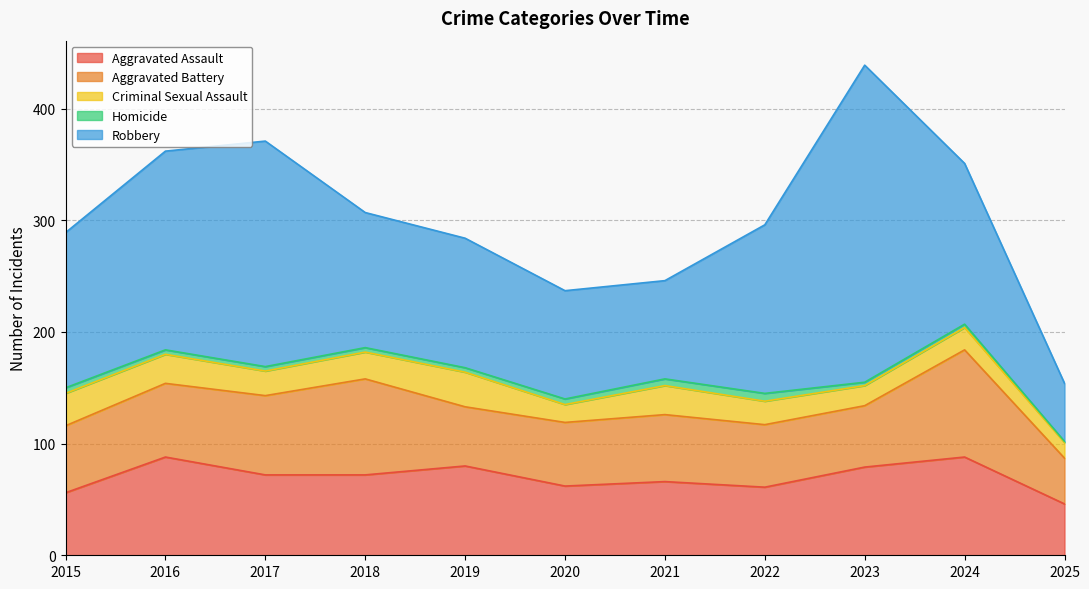

Read the Aggravated Battery value at 2023, to the nearest 5.

55